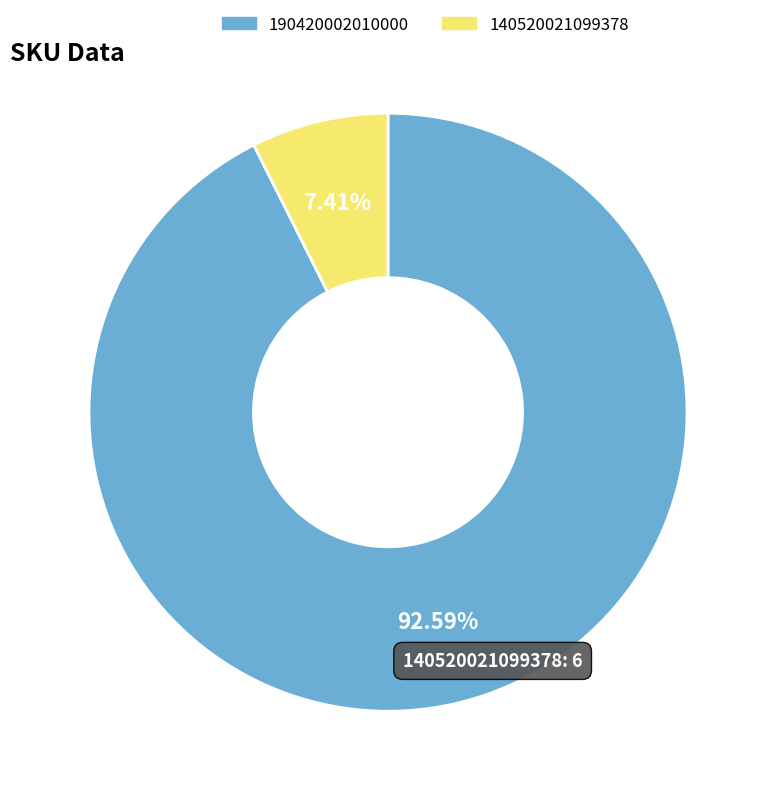

To the nearest percent, what portion does 140520021099378 represent?

7%